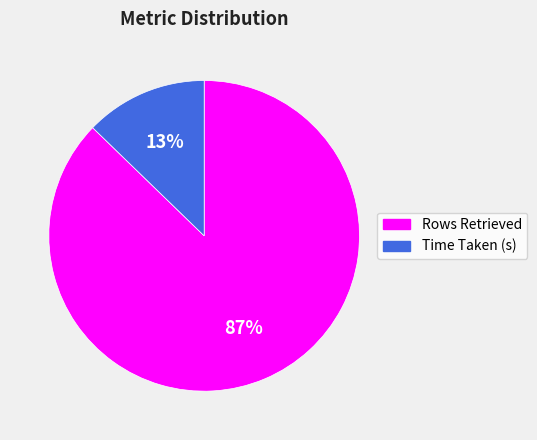

What is the largest slice in the pie chart?

Rows Retrieved